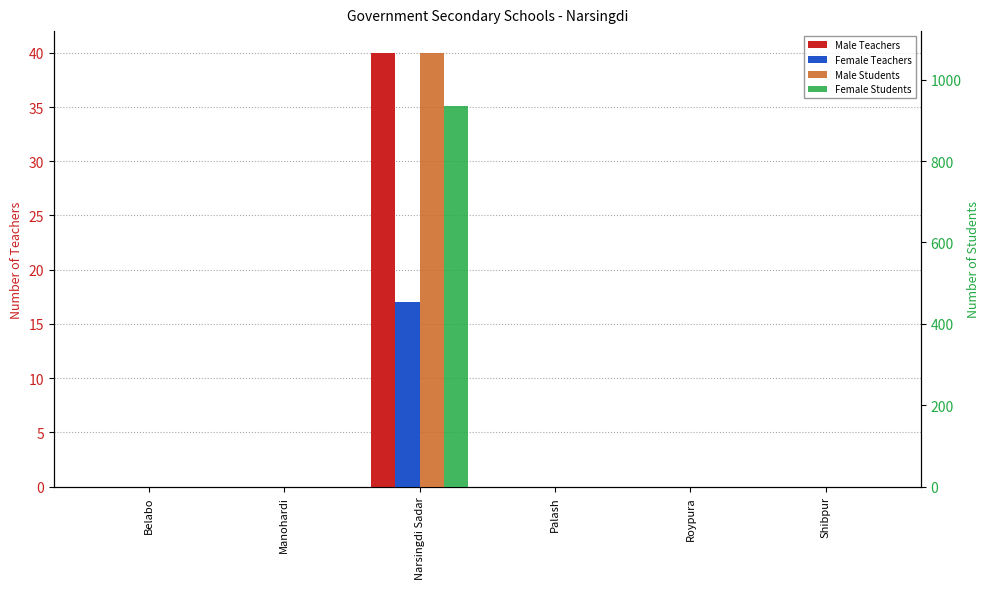

Reading right to left, transcribe all the data shown in this chart.

Male Teachers: Shibpur=0	Roypura=0	Palash=0	Narsingdi Sadar=40	Manohardi=0	Belabo=0
Female Teachers: Shibpur=0	Roypura=0	Palash=0	Narsingdi Sadar=17	Manohardi=0	Belabo=0
Male Students: Shibpur=0	Roypura=0	Palash=0	Narsingdi Sadar=1066	Manohardi=0	Belabo=0
Female Students: Shibpur=0	Roypura=0	Palash=0	Narsingdi Sadar=935	Manohardi=0	Belabo=0